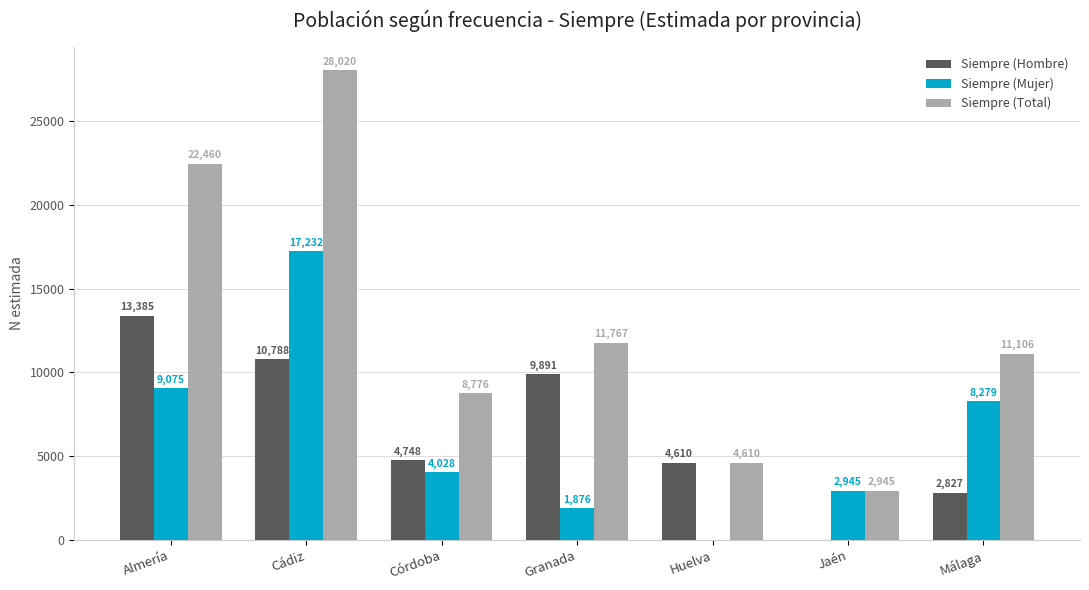

What is the sum of the Siempre (Mujer) values at Granada and Jaén?

4821